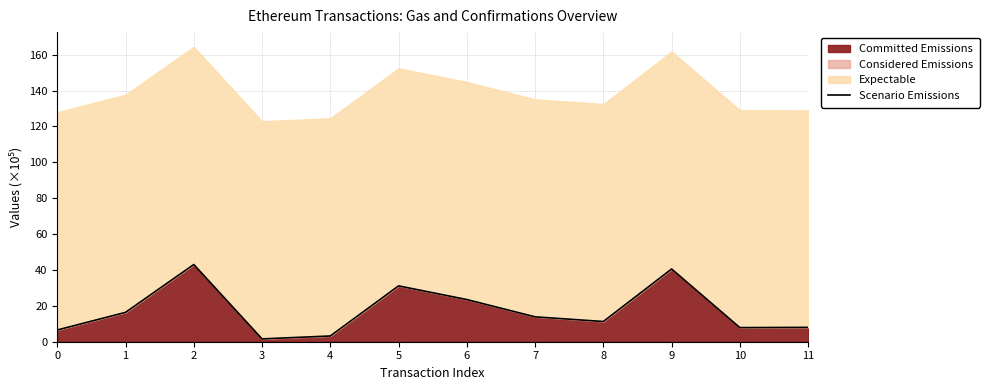

How many data points are above 13?

6